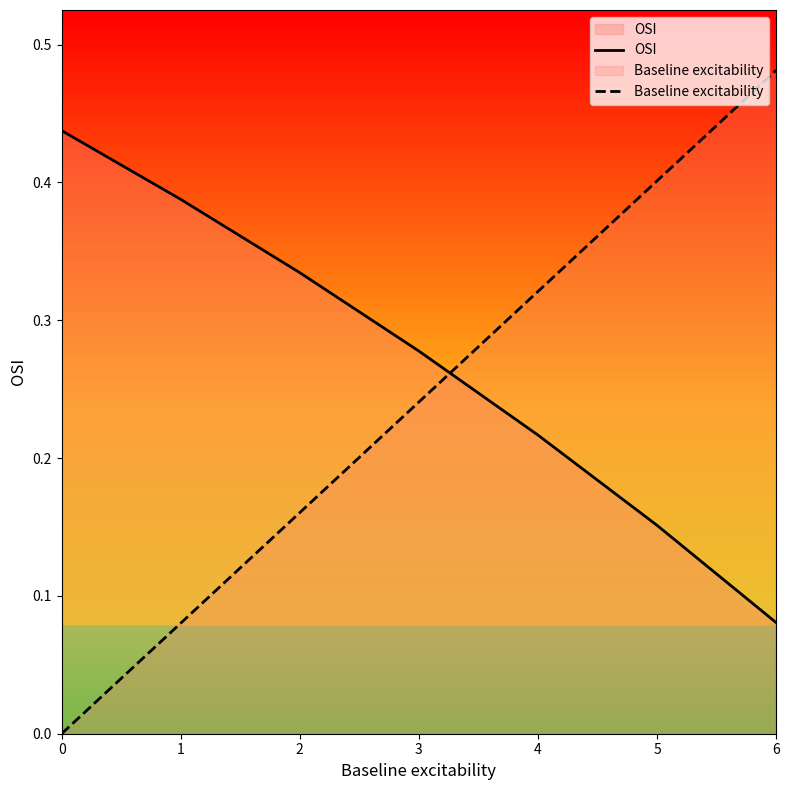

Which series has the largest total across all categories?

OSI